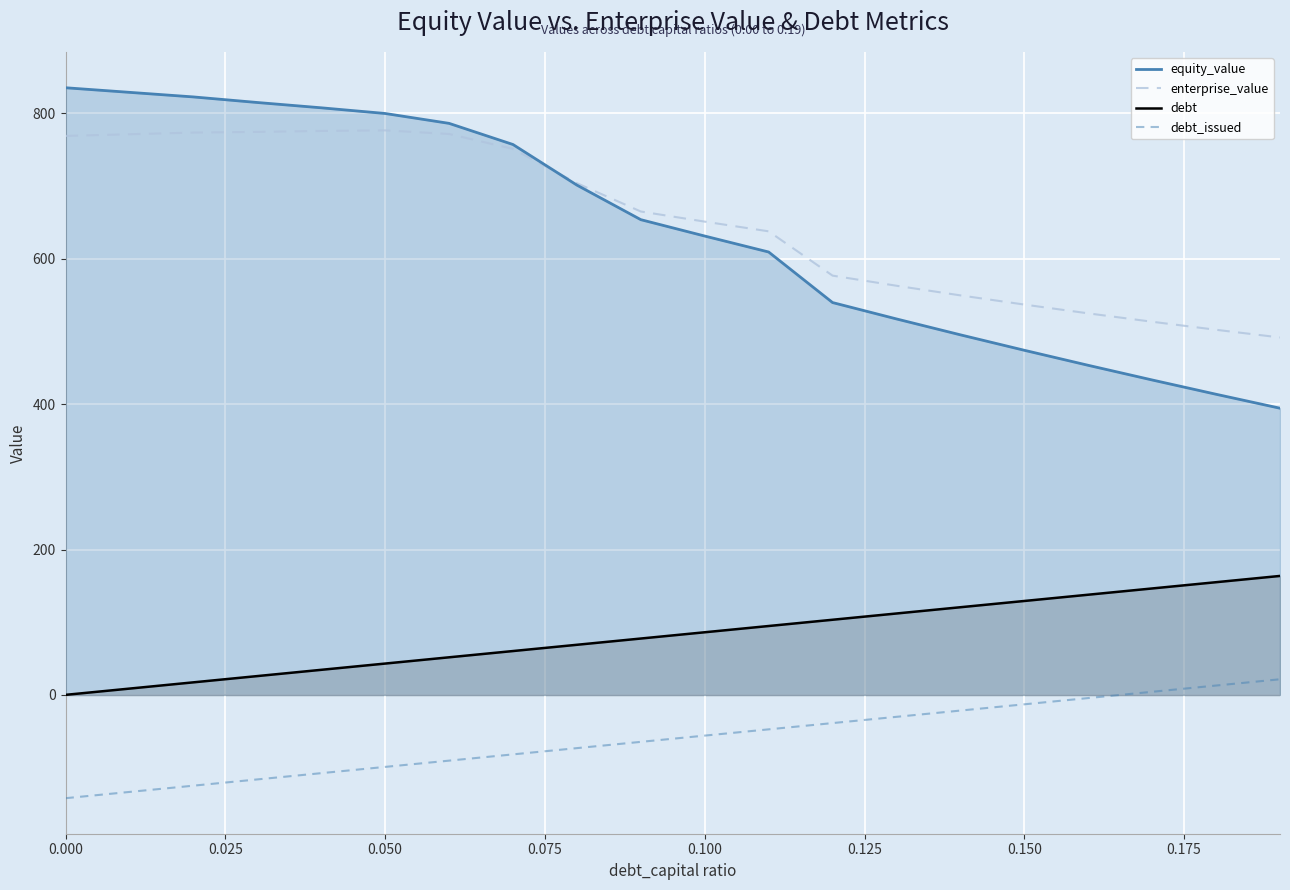

Which series has the widest spread of values?

equity_value